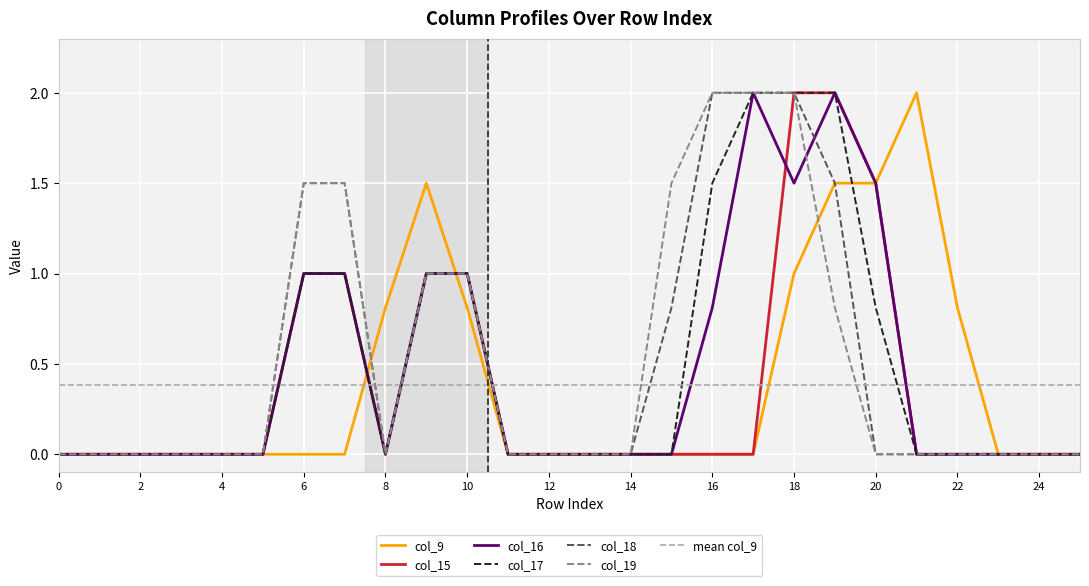

Where is col_18 nearest to the value 1?

9